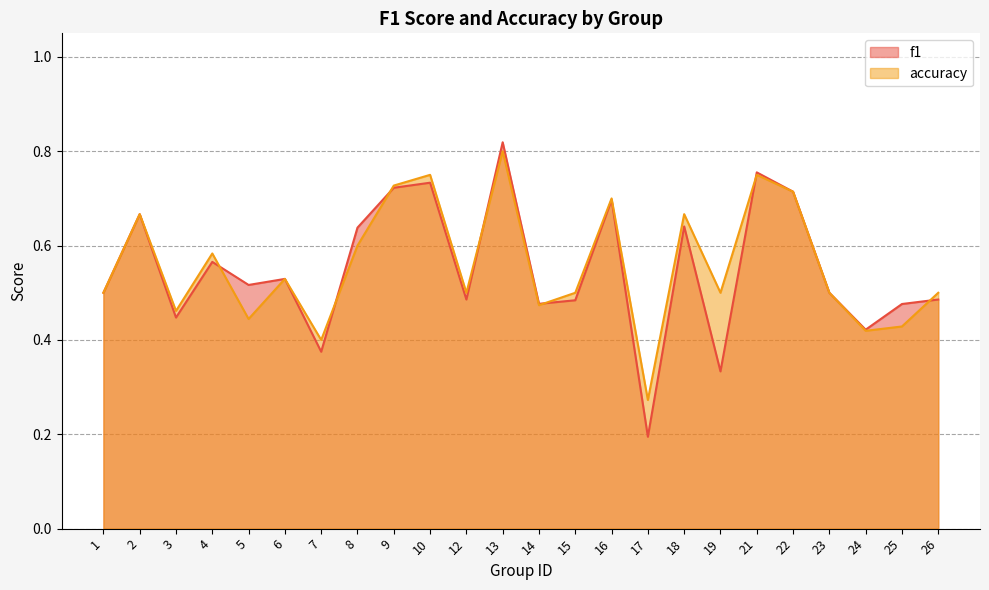

What is the minimum value shown in the chart?

0.2